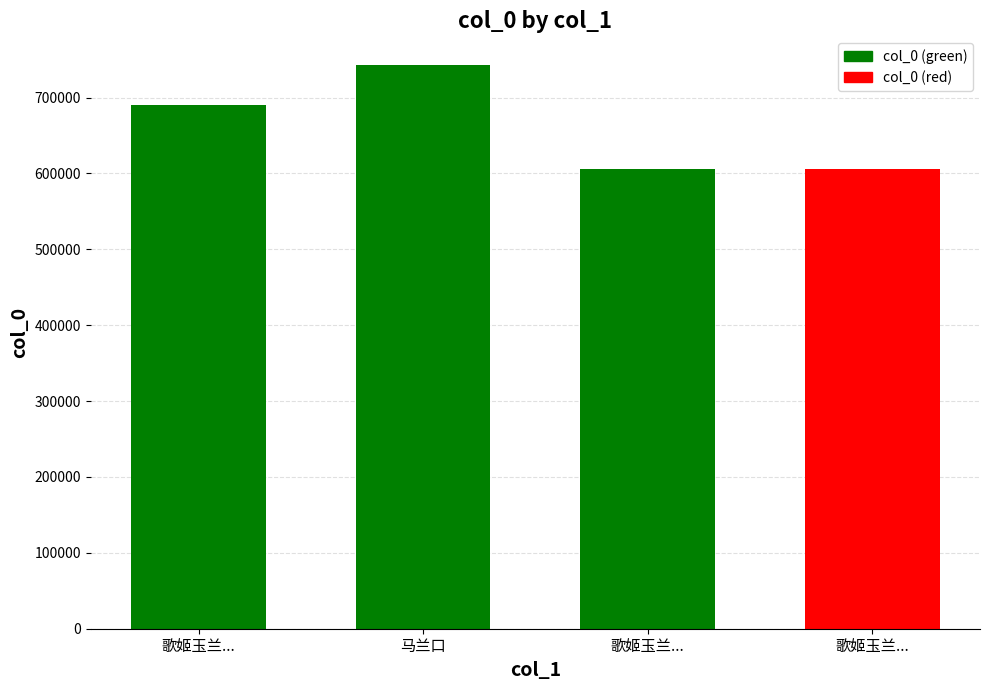

Which has a higher value, 歌姬玉兰... or 歌姬玉兰...?

歌姬玉兰...